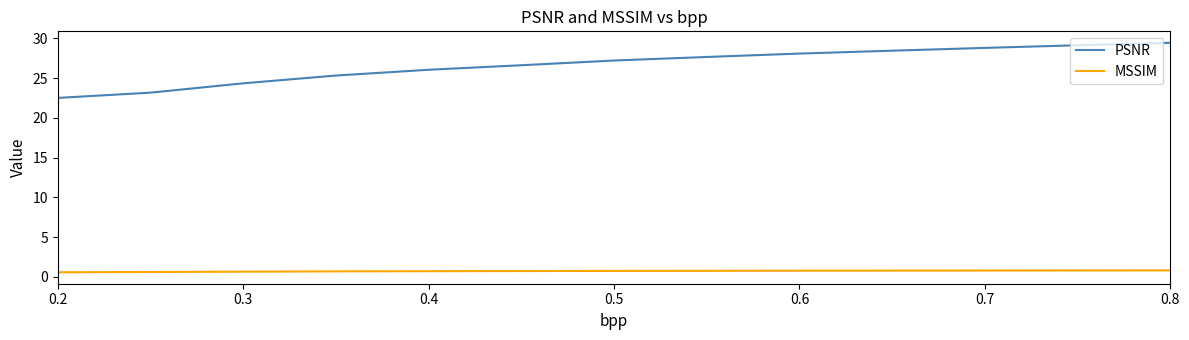

Which series has the largest total across all categories?

PSNR